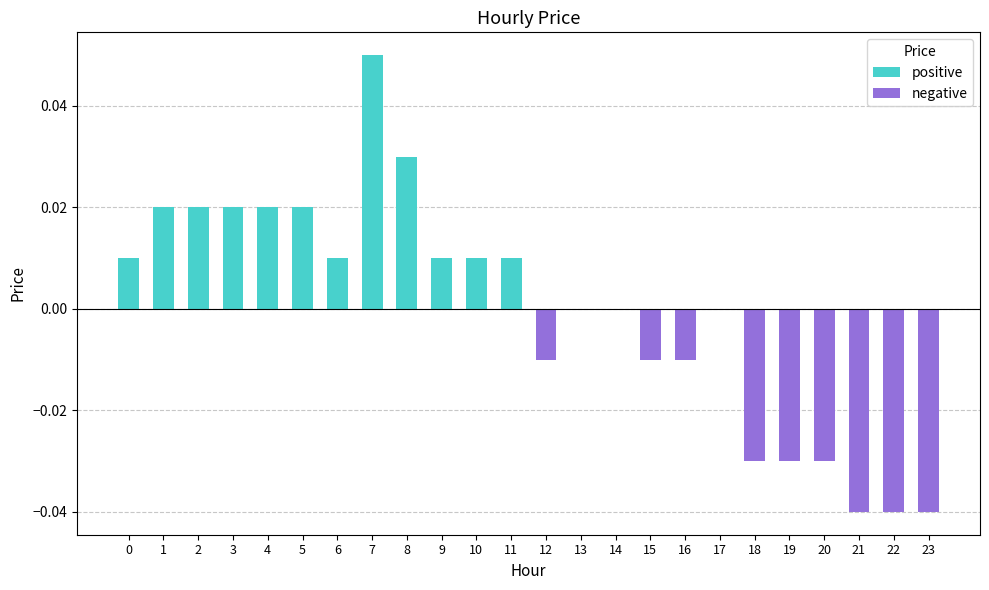

How many data points does each series have?

24